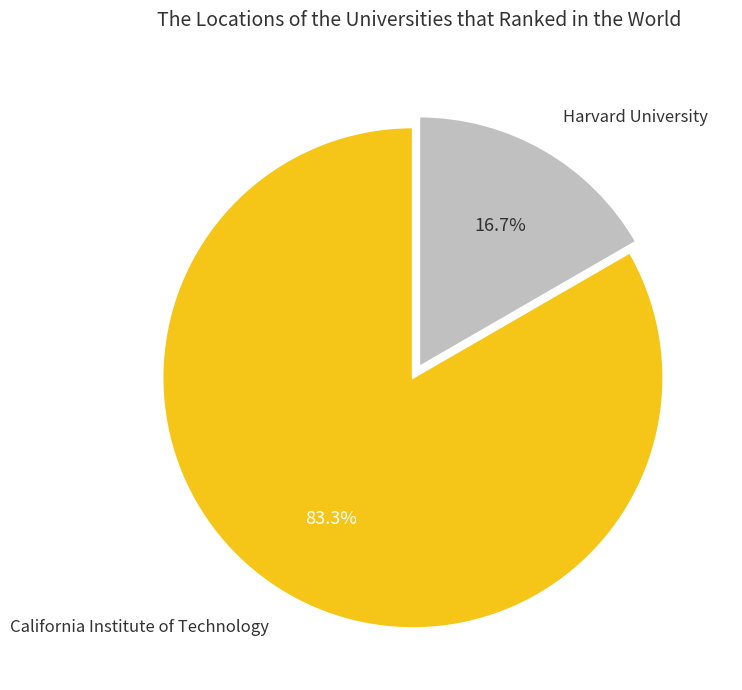

Which category accounts for the majority?

California Institute of Technology